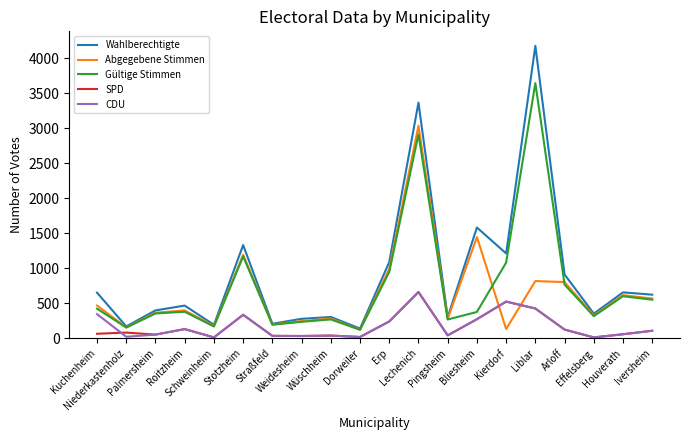

Which series has the largest range (max minus min)?

Wahlberechtigte